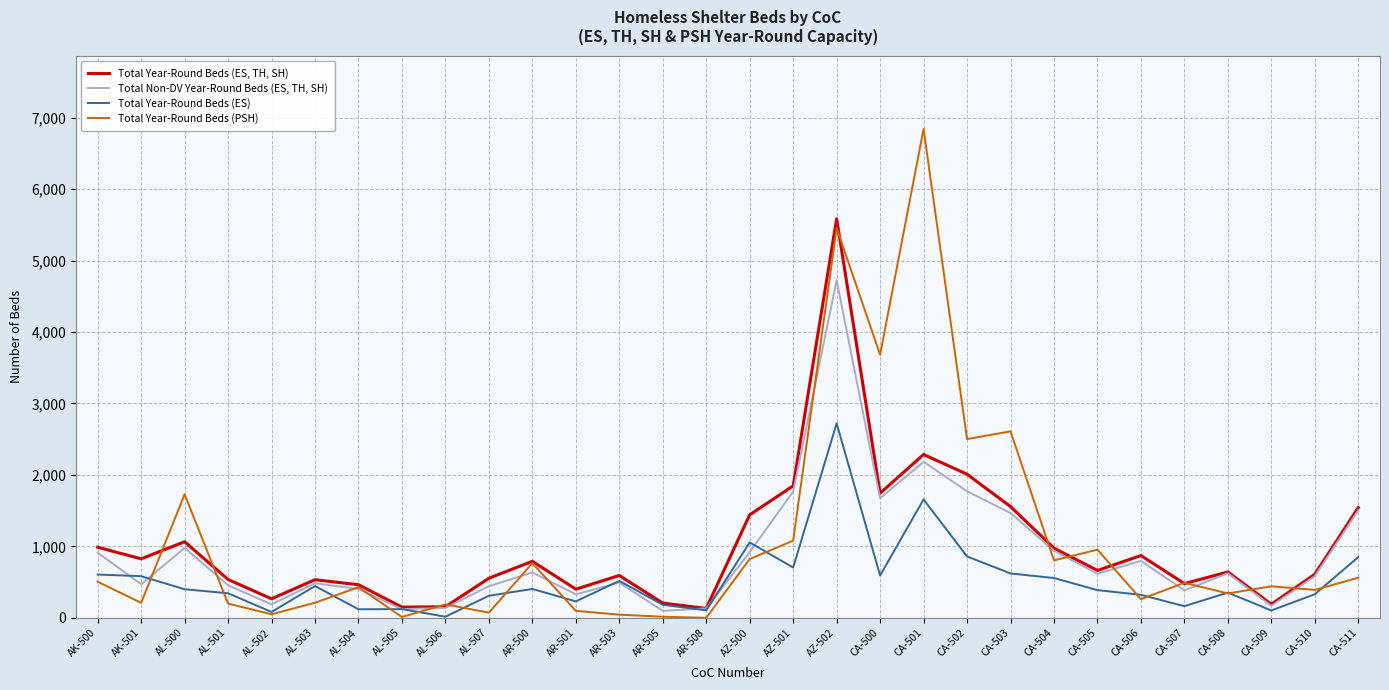

Where is Total Year-Round Beds (PSH) nearest to the value 3421?

CA-500